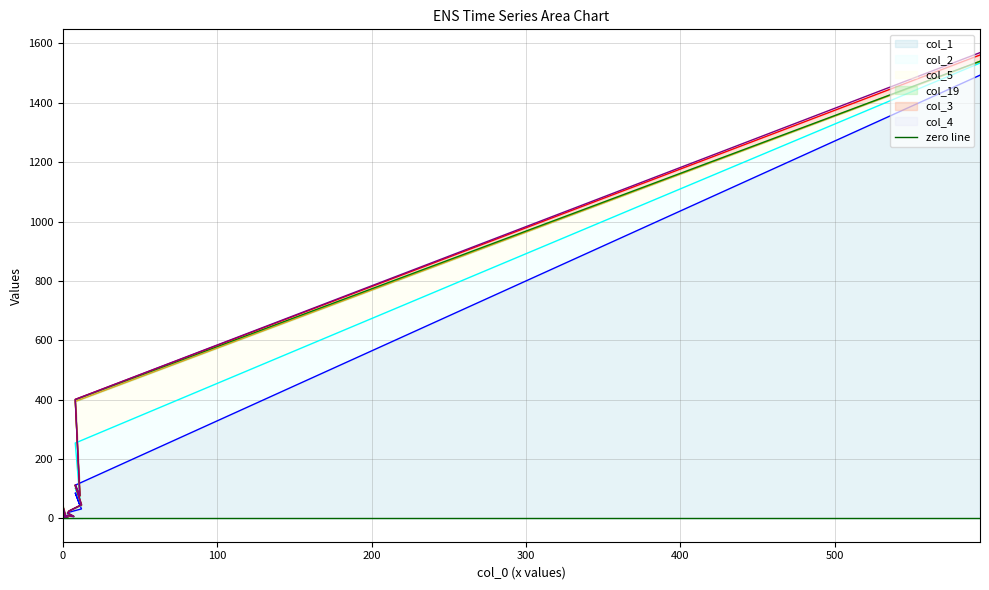

Which label corresponds to the smallest value in the chart?

13